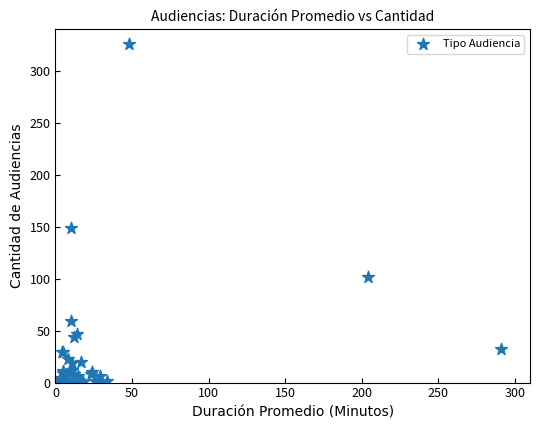

What Y value in the scatter plot is closest to 163?

149